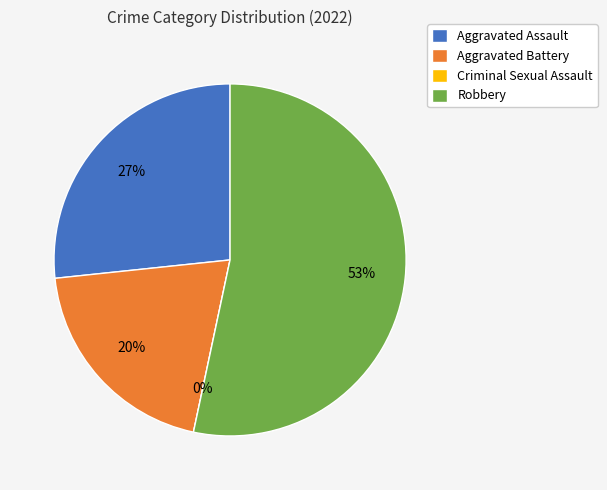

How many segments does this pie chart have?

4